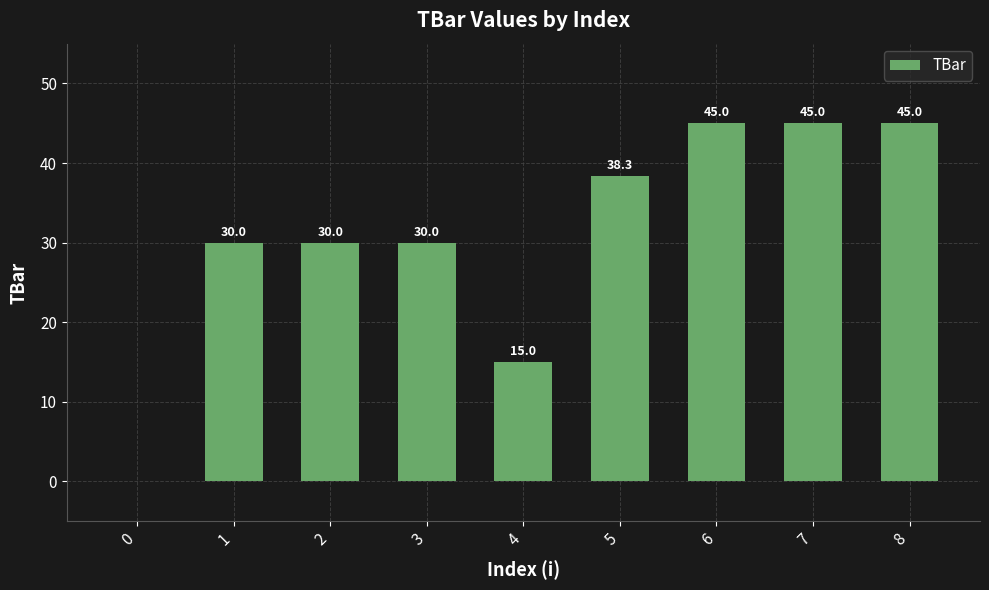

Between 7 and 5, which is larger?

7